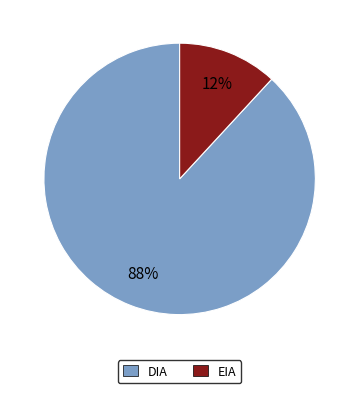

Do DIA and EIA together represent more than half of the pie?

Yes